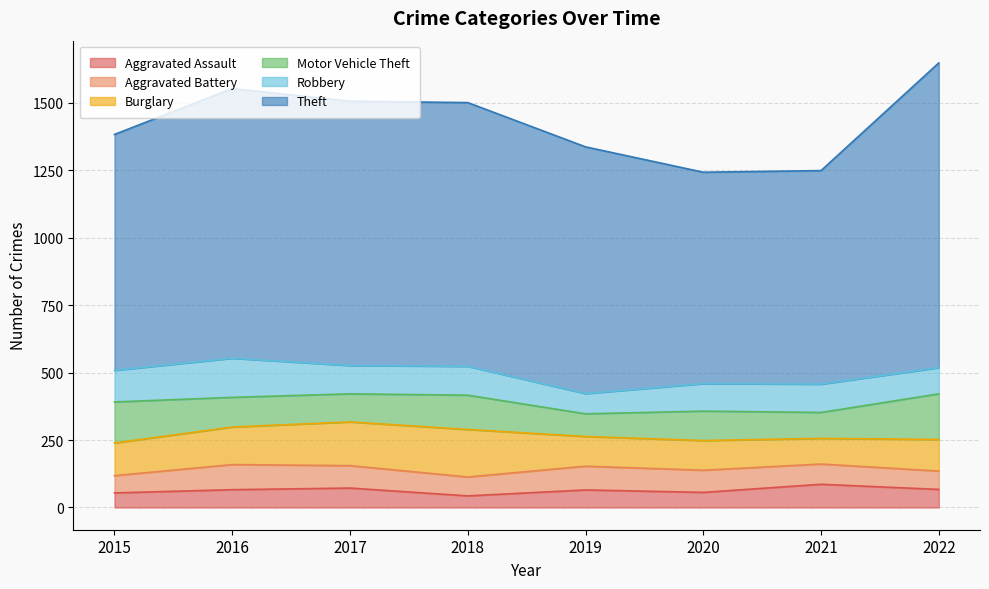

What is the total value across all series at 2021?

1248